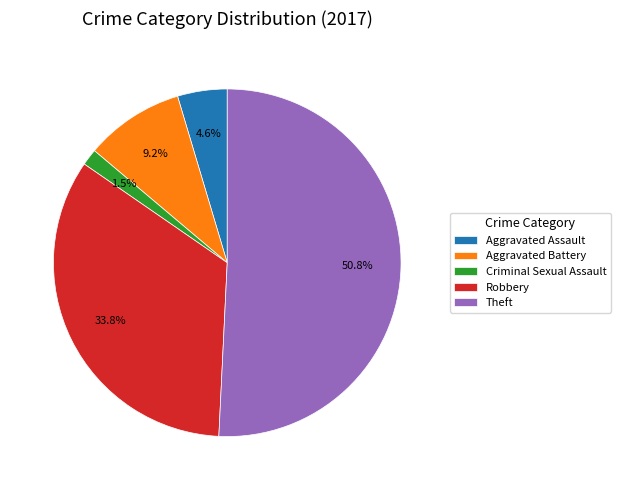

Is there any slice that represents more than half of the pie?

Yes